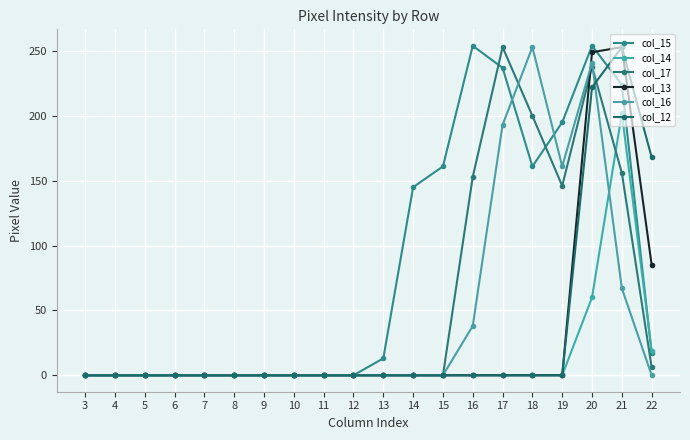

The col_17 series shows 156 at 21. True or false?

True